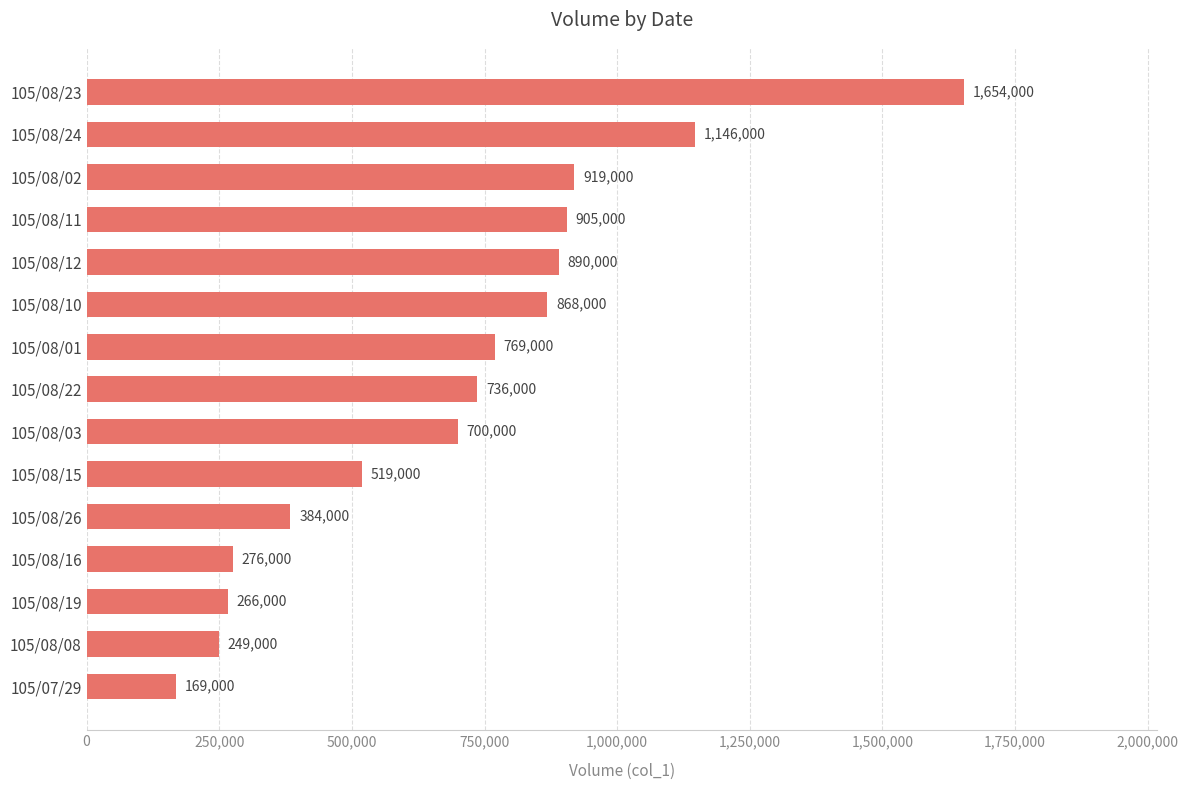

How many series are shown in this chart?

1